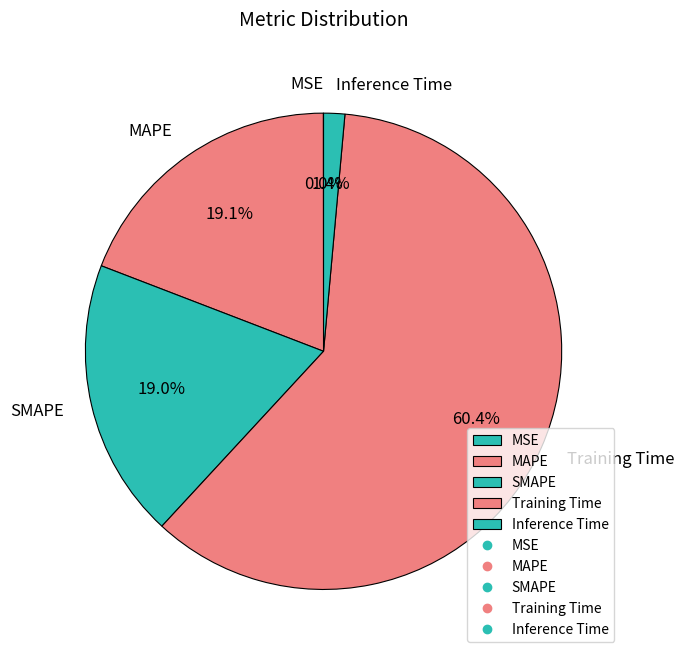

To the nearest percent, what is the average slice percentage?

20%